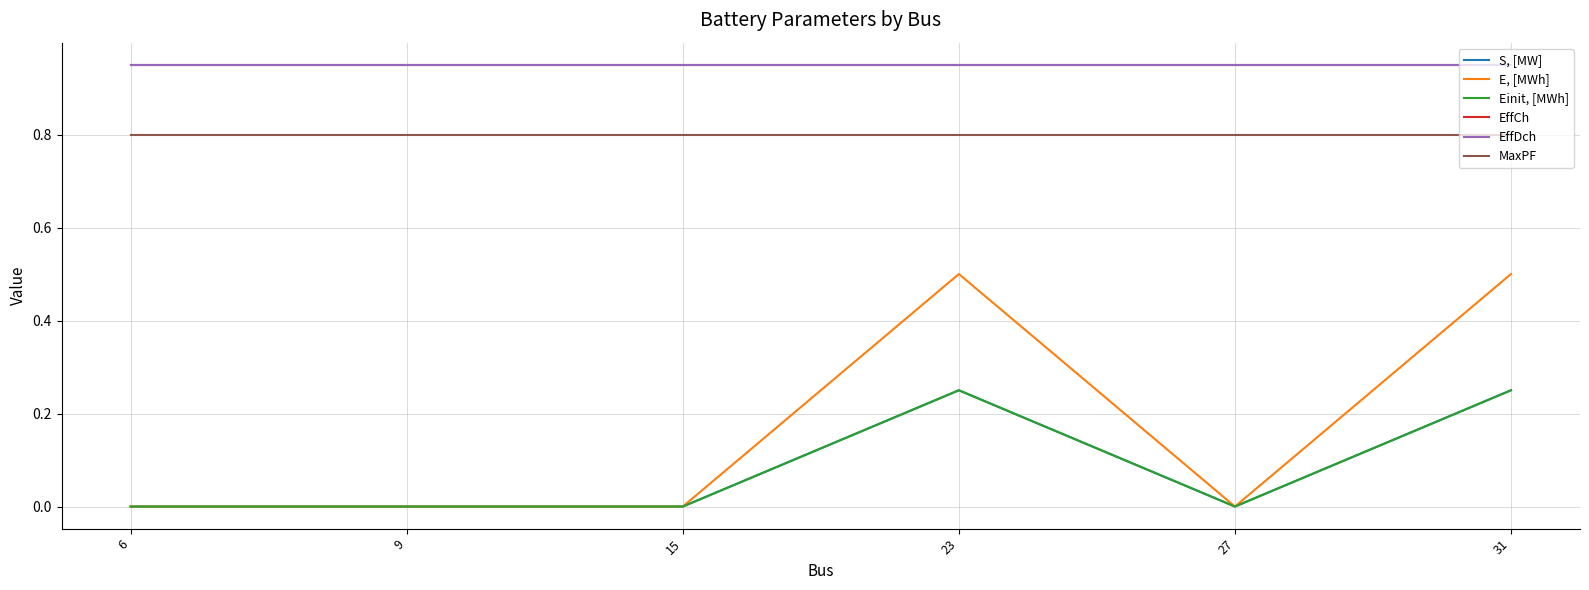

What is the sum of all MaxPF values?

4.8